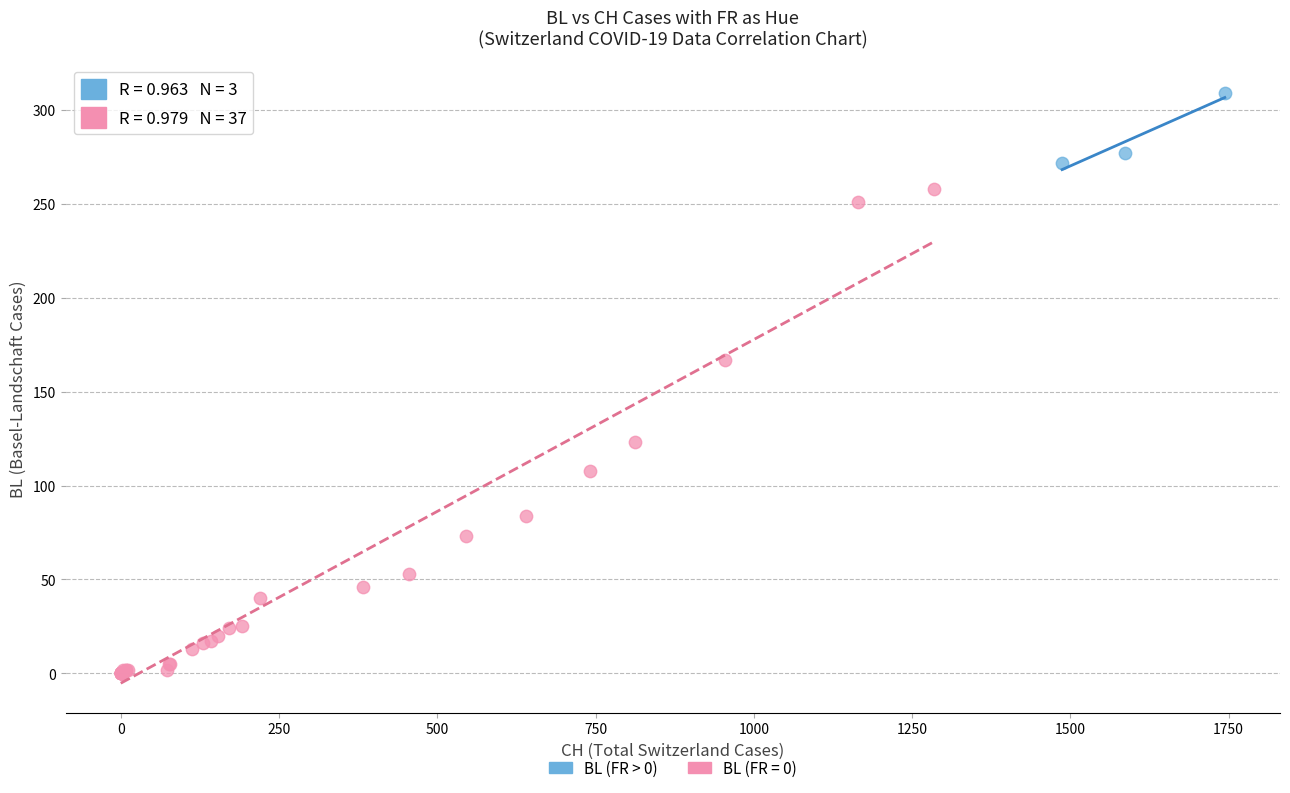

Which series has the widest spread of Y values?

BL (FR = 0)